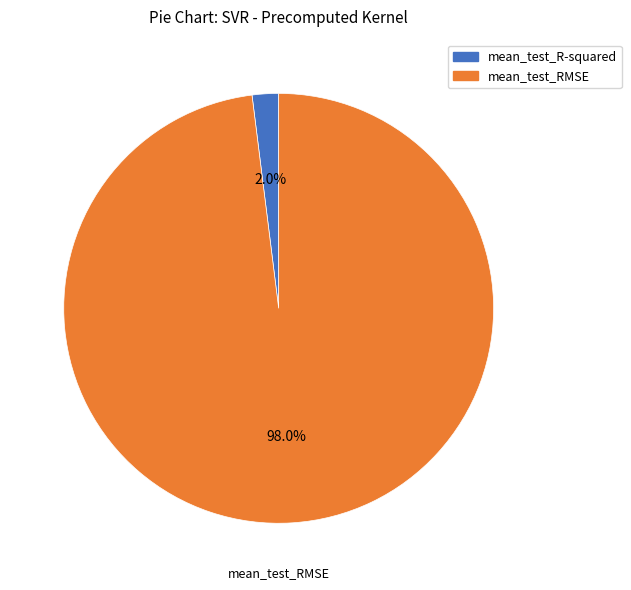

Which has a higher value, mean_test_R-squared or mean_test_RMSE?

mean_test_RMSE